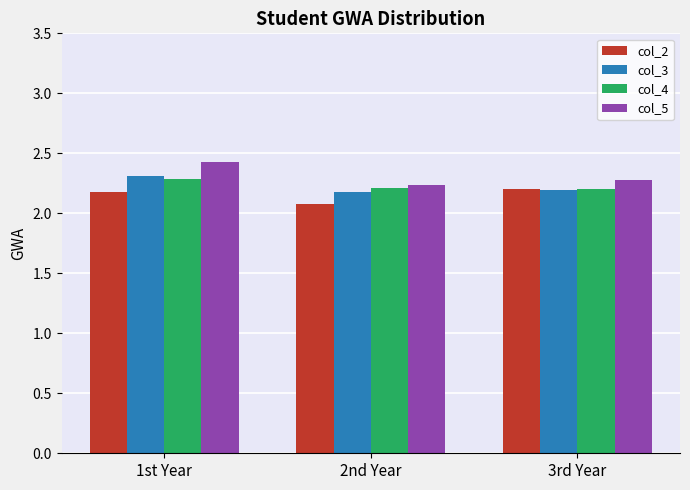

The col_3 series shows 3.2 at 2nd Year. True or false?

False